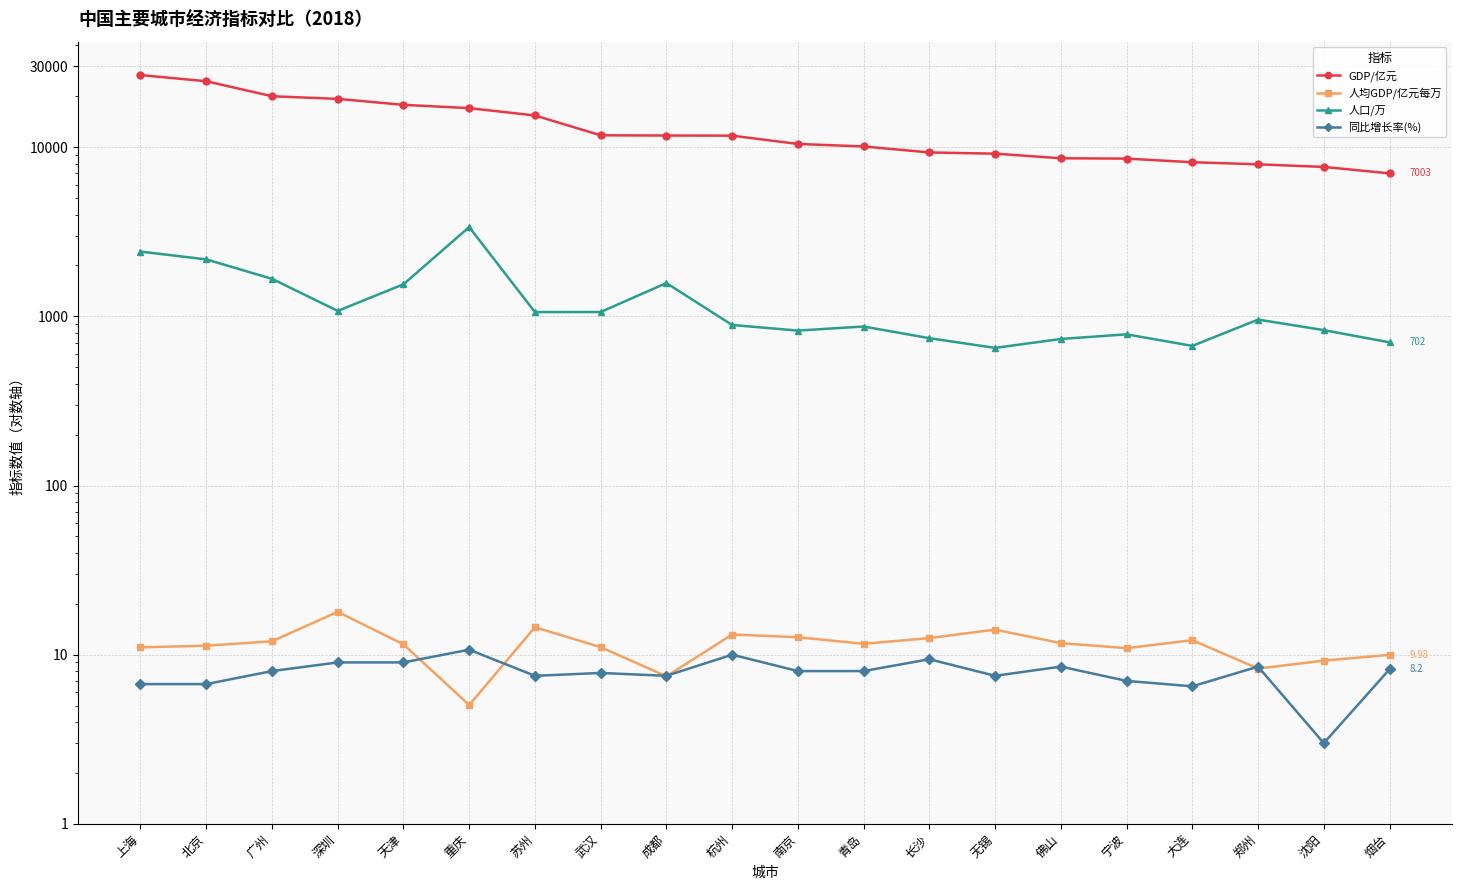

True or false: GDP/亿元 and 人口/万 intersect in this chart.

False